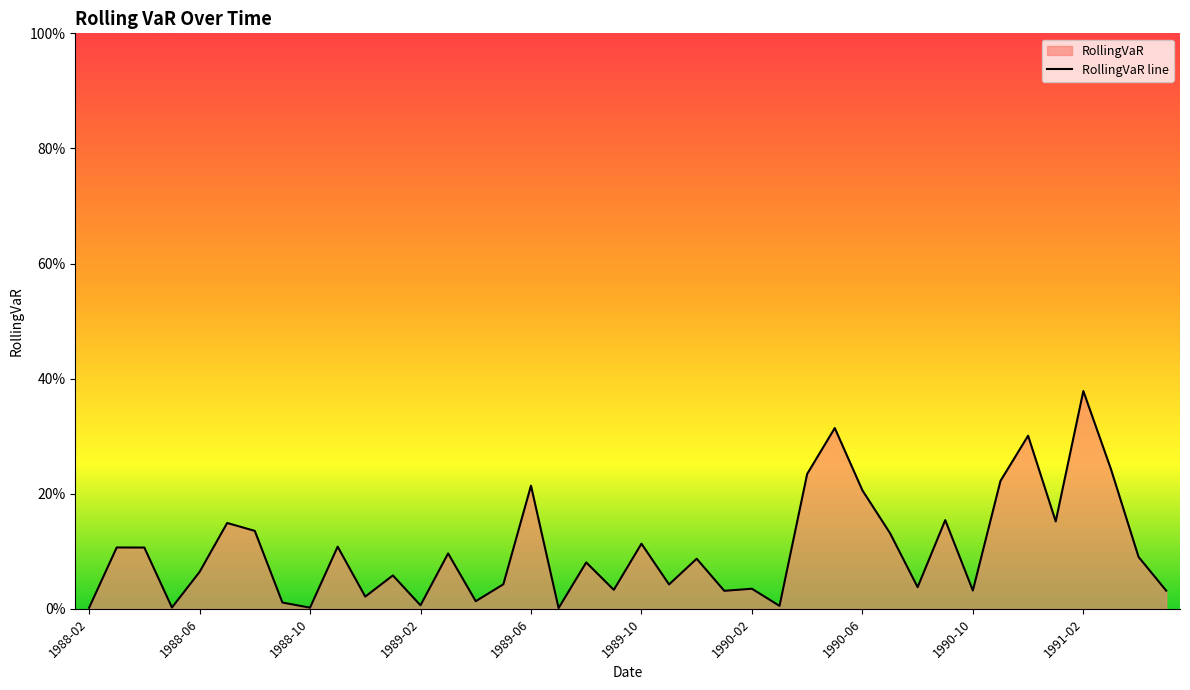

Rank the categories by value from lowest to highest.

1989-07, 1988-02, 1988-10, 1988-05, 1990-03, 1989-02, 1988-09, 1989-04, 1988-12, 1990-01, 1991-05, 1990-10, 1989-09, 1990-02, 1990-08, 1989-11, 1989-05, 1989-01, 1988-06, 1989-08, 1989-12, 1991-04, 1989-03, 1988-04, 1988-03, 1988-11, 1989-10, 1990-07, 1988-08, 1988-07, 1991-01, 1990-09, 1990-06, 1989-06, 1990-11, 1990-04, 1991-03, 1990-12, 1990-05, 1991-02